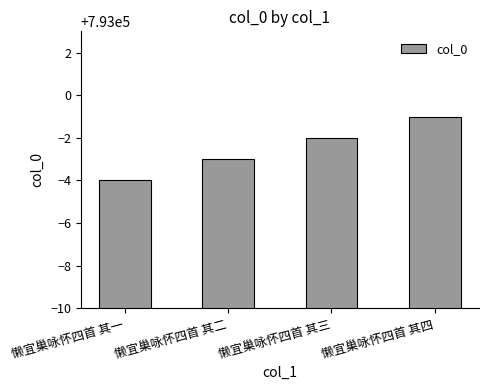

What is the label of the 1st bar from the right?

懒宜巢咏怀四首 其四